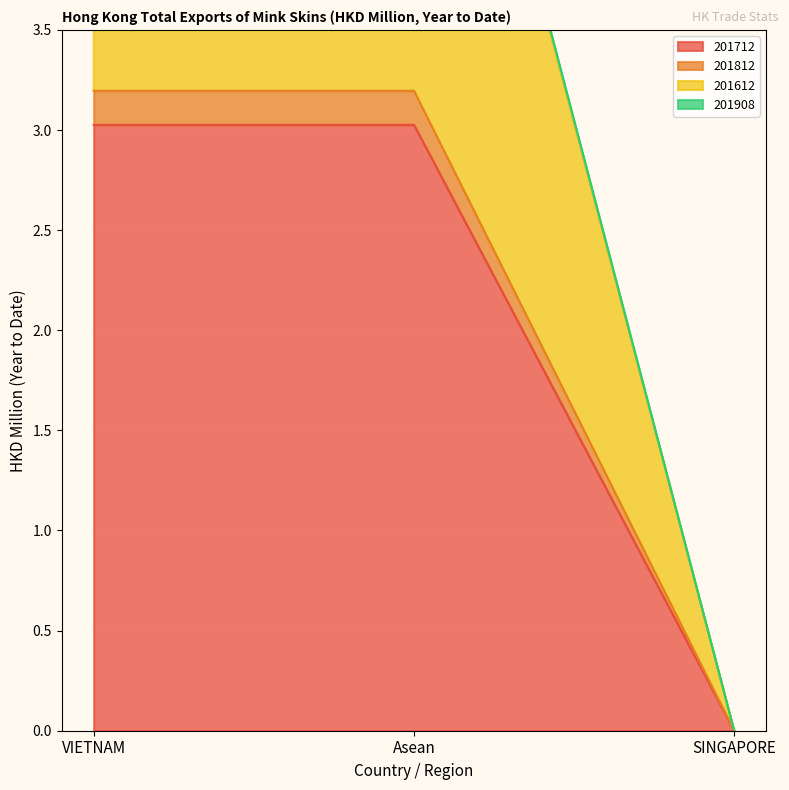

What is the maximum value shown in the chart?

6.1